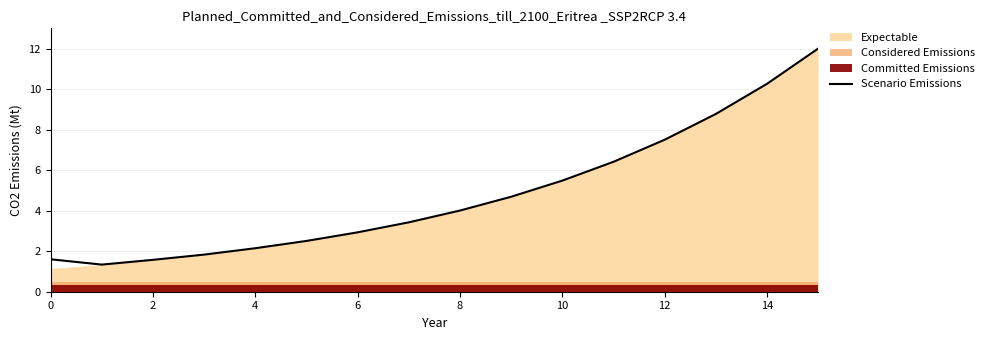

What is the maximum value for Scenario Emissions?

12.0